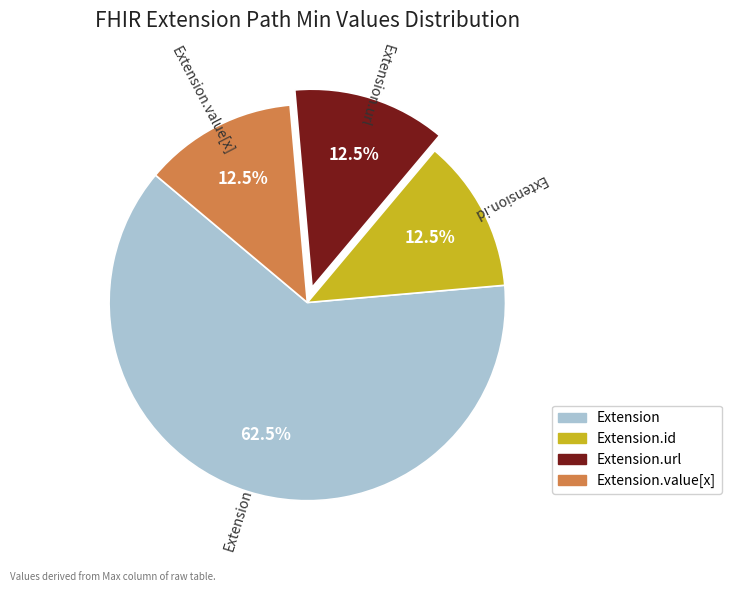

Combined, do Extension.url and Extension.id account for over 50%?

No